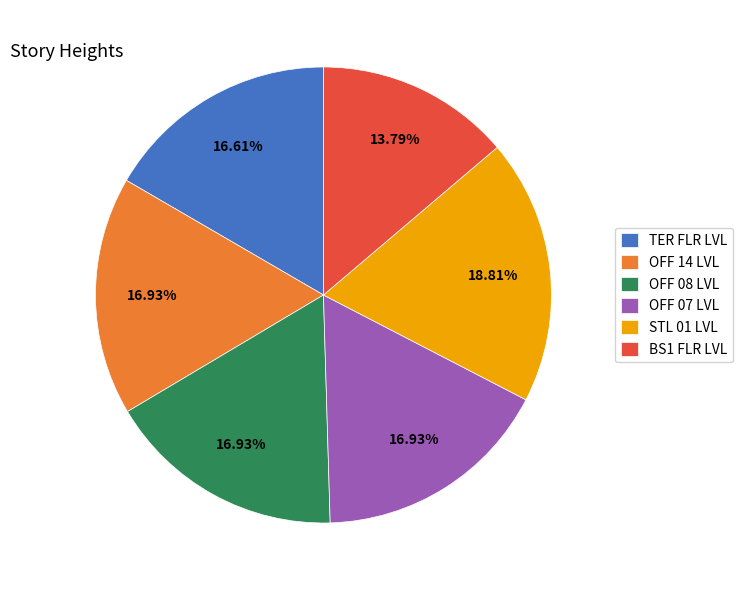

How many segments does this pie chart have?

6